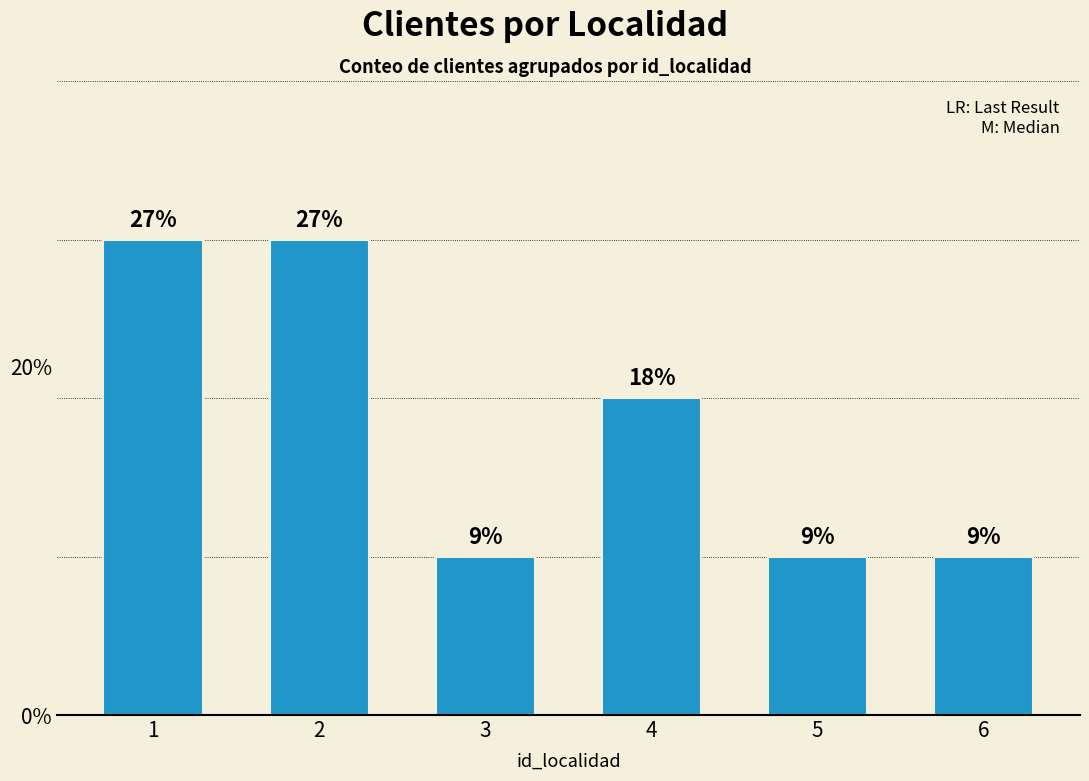

Approximately how many times larger is the value at 5 compared to 2?

0.3